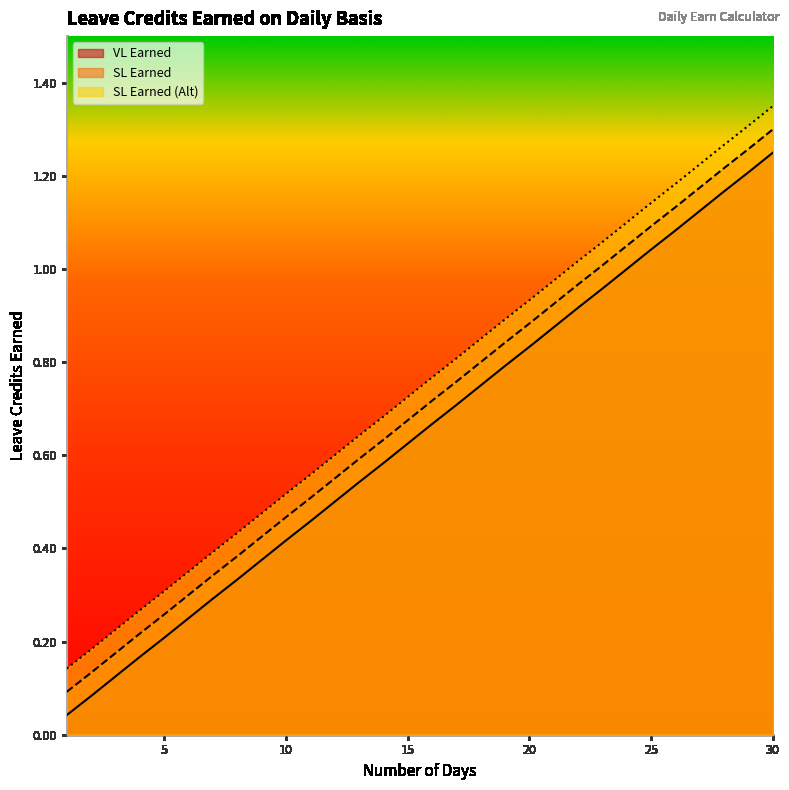

The value of SL Earned (Alt) at 2 is 0.1. True or false?

True